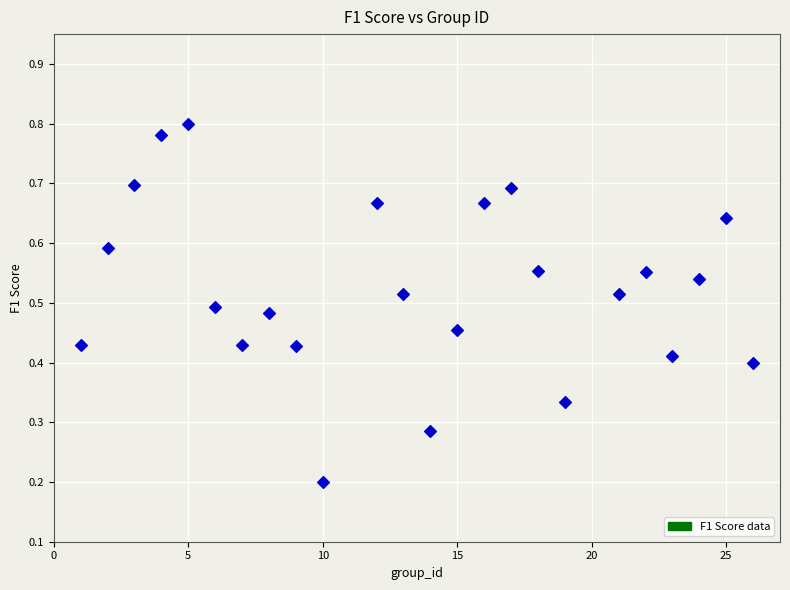

What is the range of X values (max minus min)?

25.0